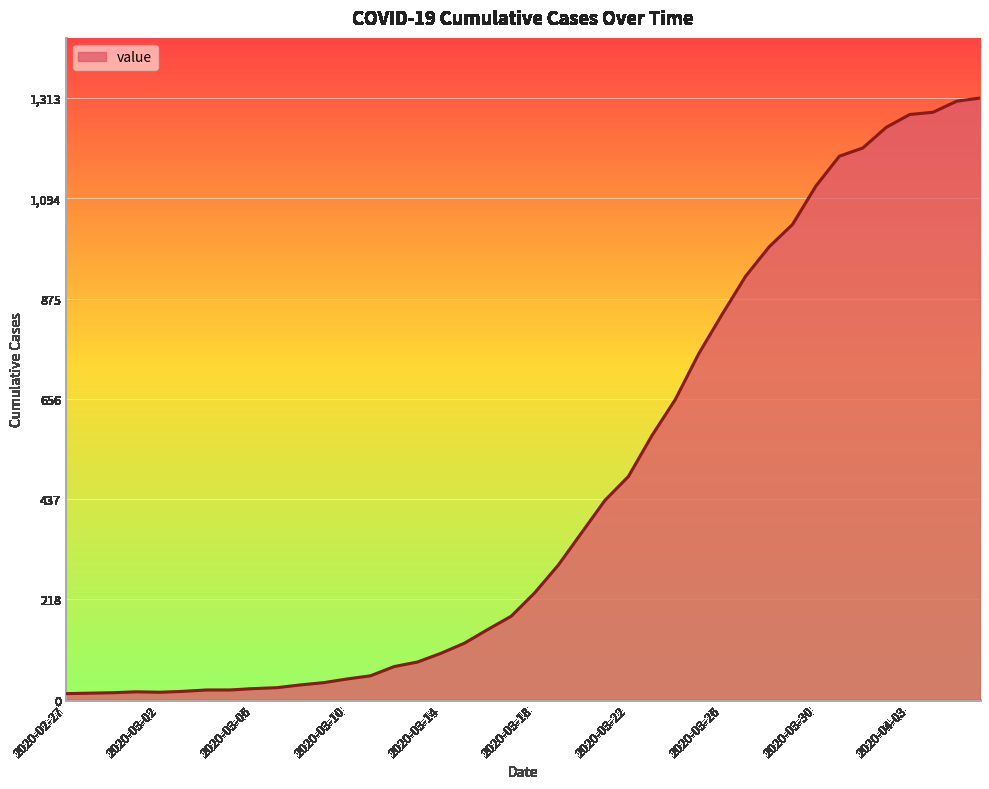

What is the difference between the maximum and minimum values?

1300